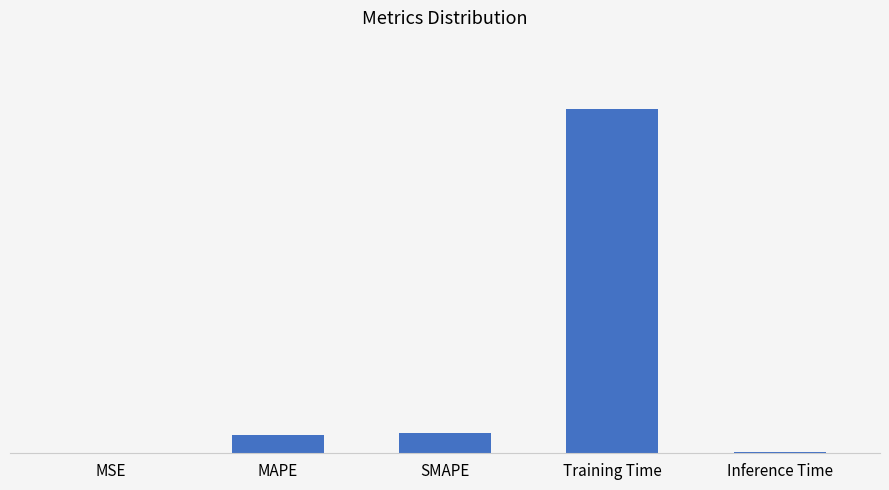

What is the label of the 1st bar from the left?

MSE